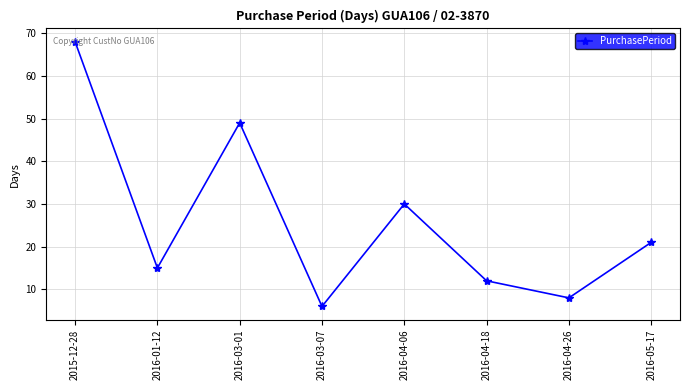

What is the average value?

26